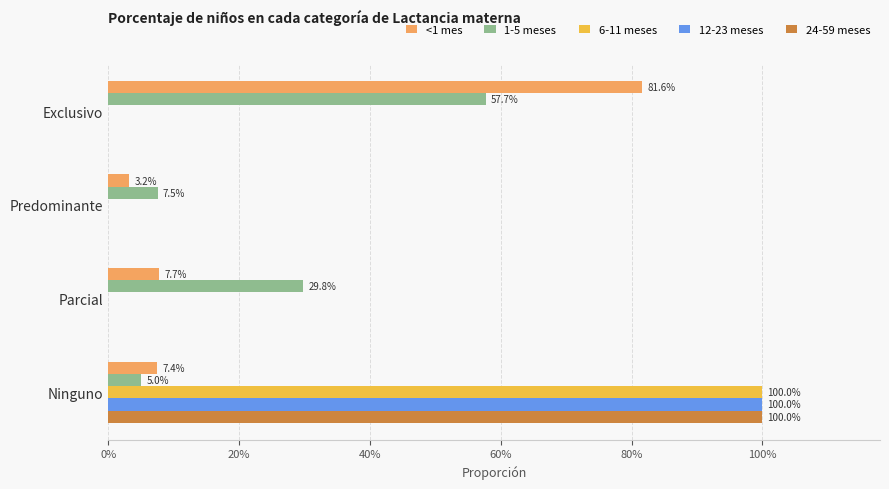

What are all the series names shown in the legend?

<1 mes, 1-5 meses, 6-11 meses, 12-23 meses, 24-59 meses